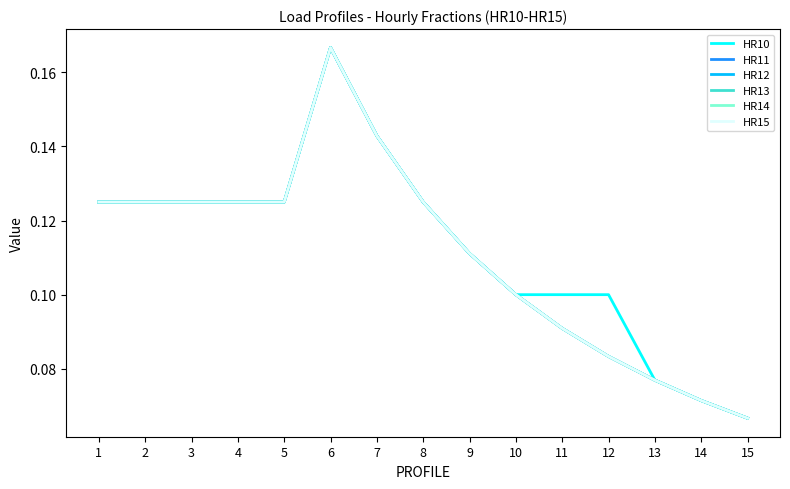

Which has a higher value, 5 or 6?

6